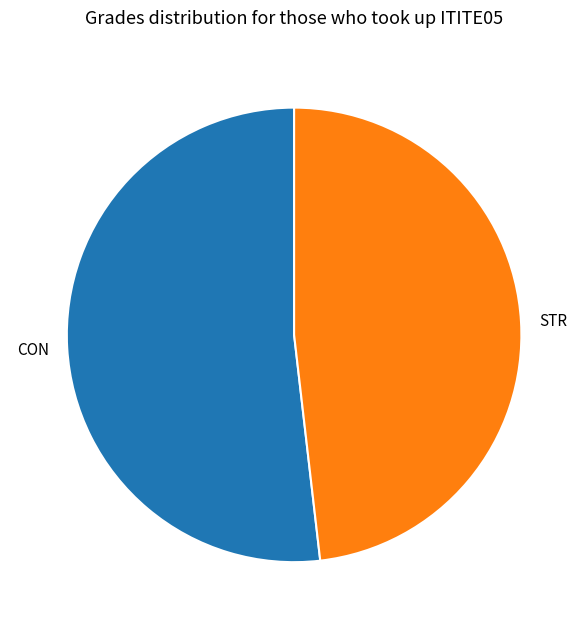

Between STR and CON, which is larger?

CON